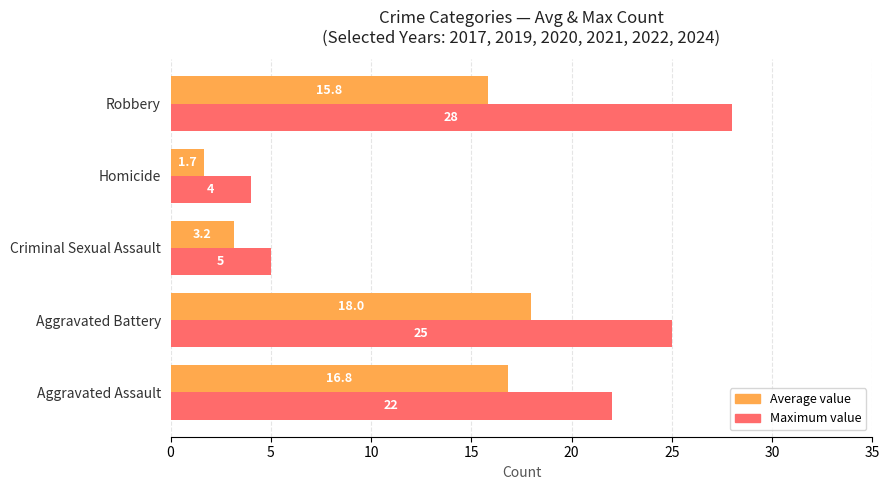

Is it true that Average value equals 4.1 at Aggravated Assault?

False